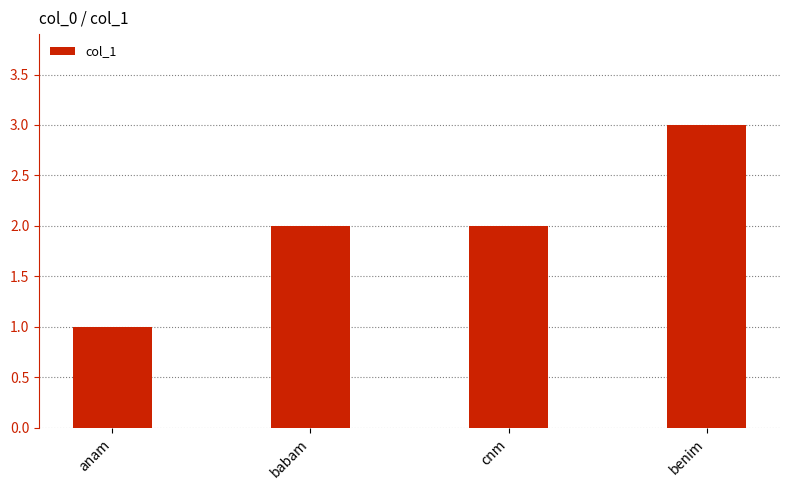

Which label corresponds to the smallest value in the chart?

anam